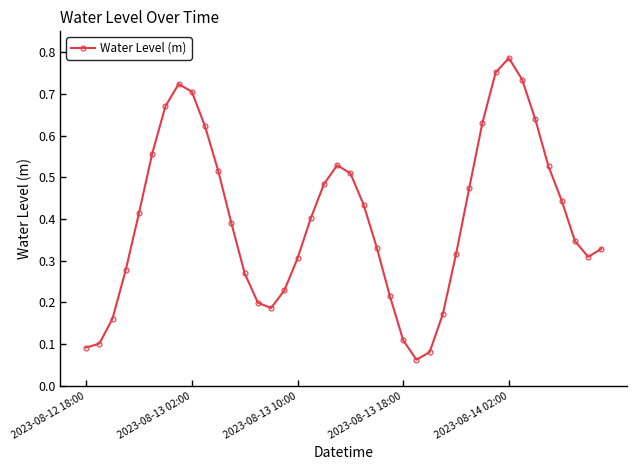

What is the sum of all values?

16.0